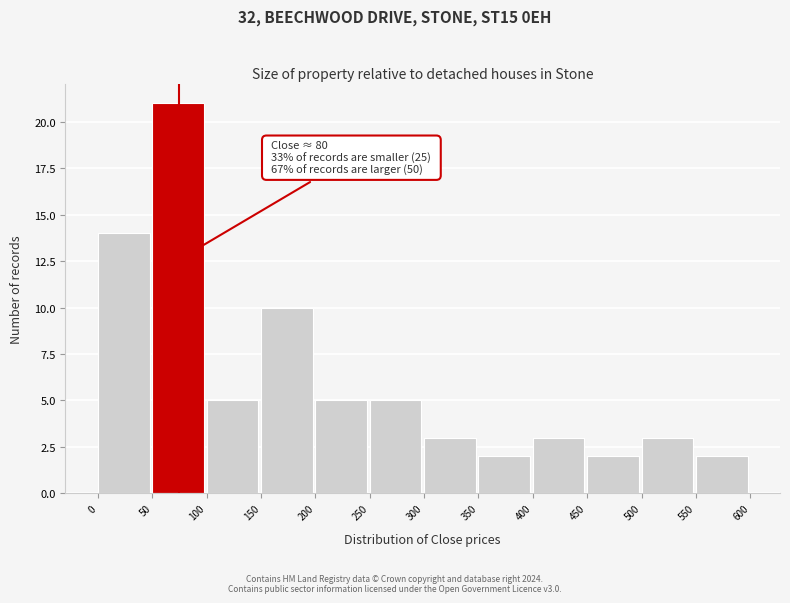

Which range on the x-axis has the tallest bar?

50 to 100